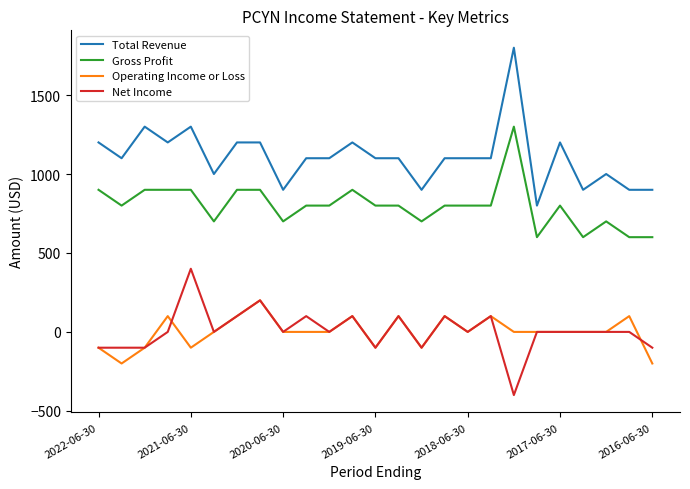

True or false: Operating Income or Loss has more than 0 interior local peaks.

True